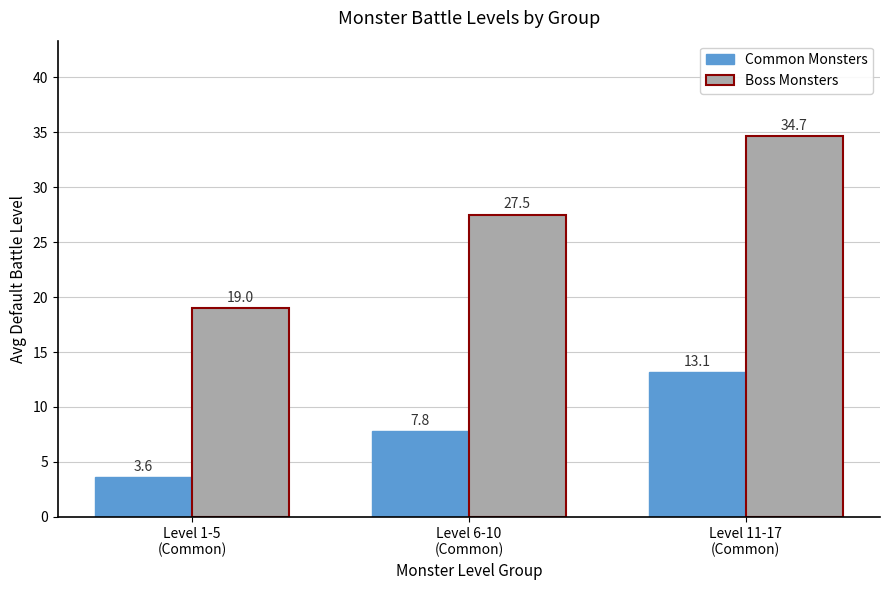

Are the bars horizontal?

No